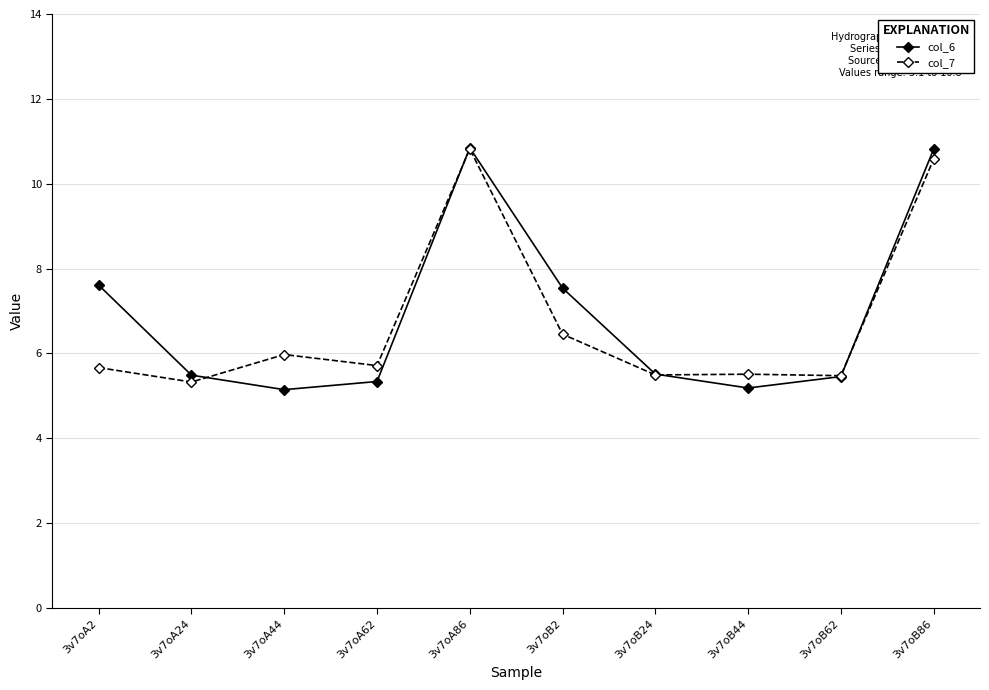

What is the sum of all col_7 values?

67.0